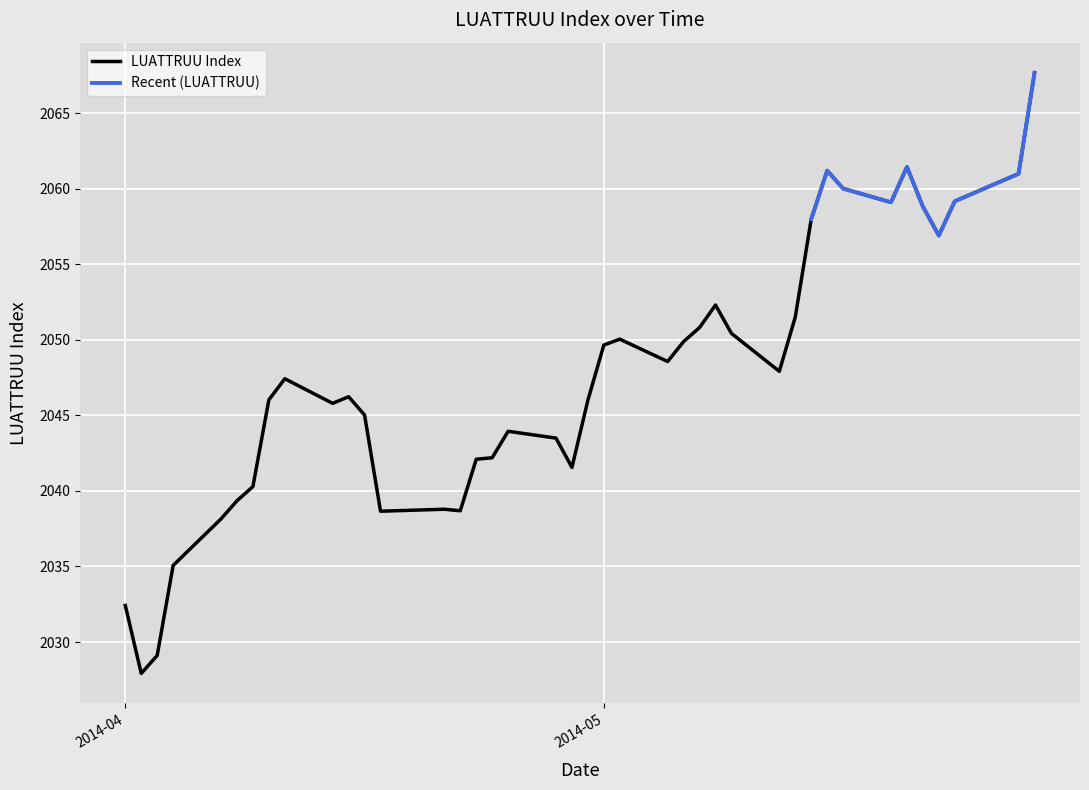

What is the sum of the values at 2014-04-08 and 2014-05-12?

4087.3